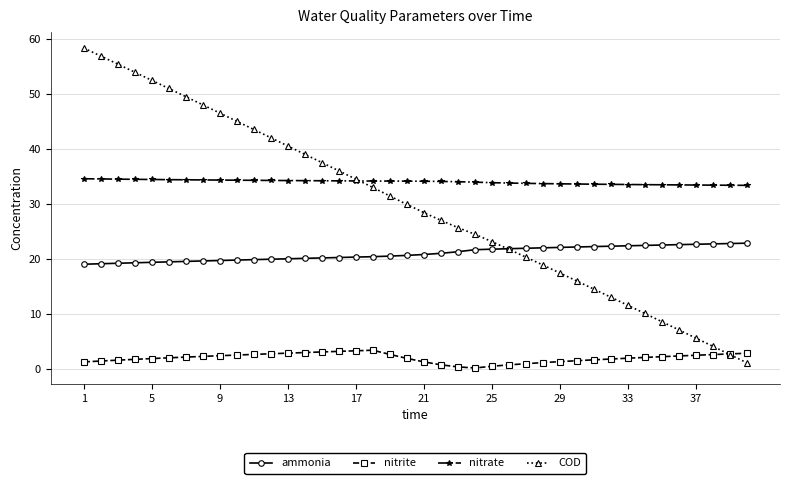

True or false: COD has more than 1 points higher than both neighbors.

False